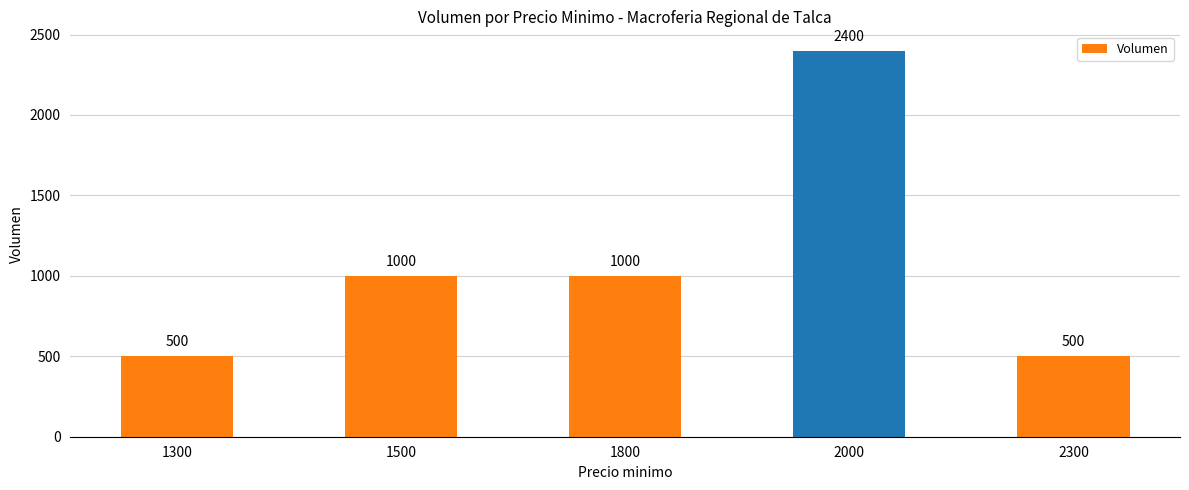

Is it true that the value at 2300 is 500?

True